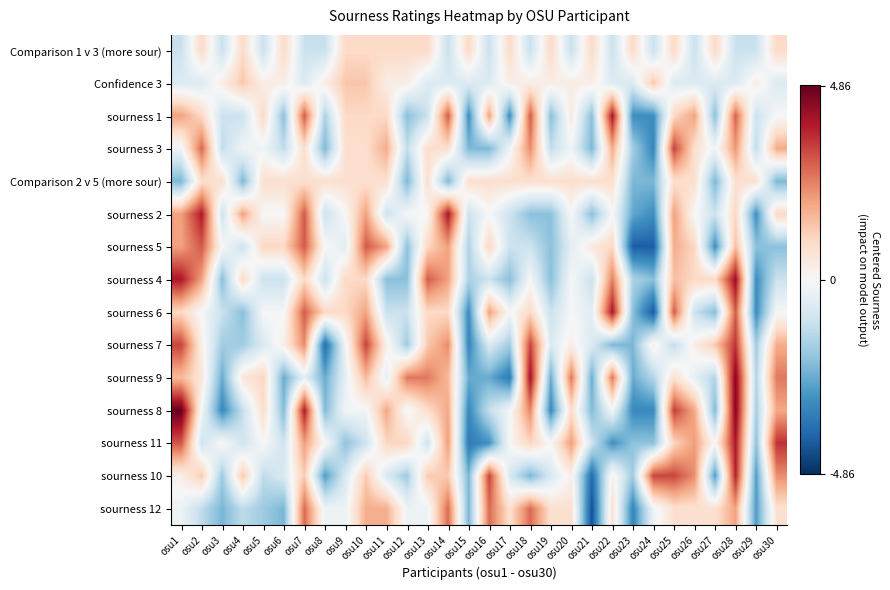

At which category is the sum across all series the highest?

osu28